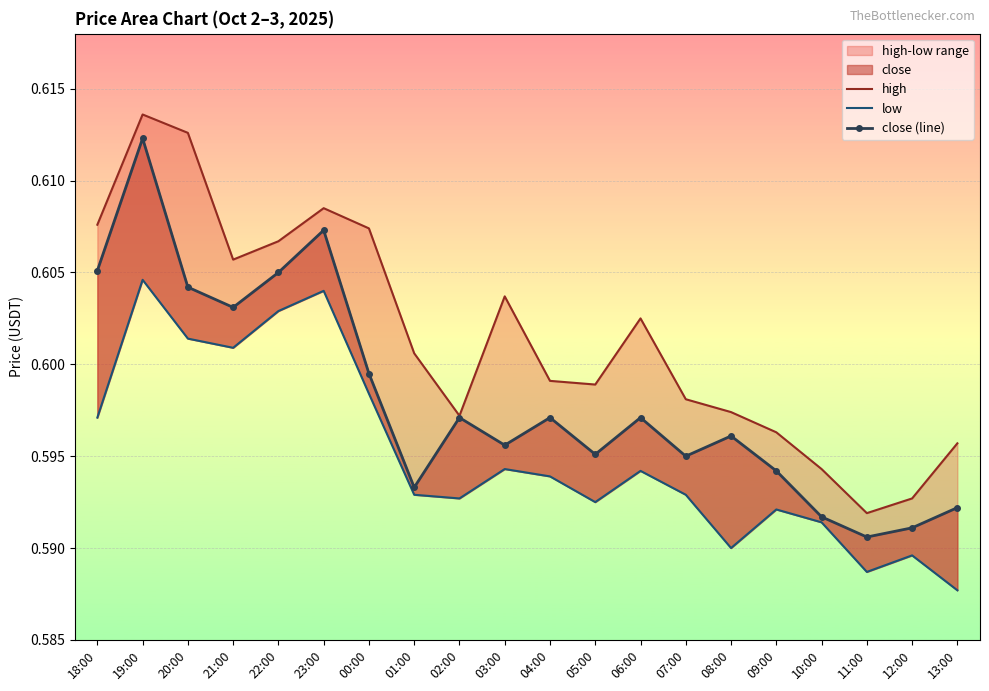

Reading left to right, transcribe all the data shown in this chart.

high: 0.6	0.6	0.6	0.6	0.6	0.6	0.6	0.6	0.6	0.6	0.6	0.6	0.6	0.6	0.6	0.6	0.6	0.6	0.6	0.6
low: 0.6	0.6	0.6	0.6	0.6	0.6	0.6	0.6	0.6	0.6	0.6	0.6	0.6	0.6	0.6	0.6	0.6	0.6	0.6	0.6
close (line): 0.6	0.6	0.6	0.6	0.6	0.6	0.6	0.6	0.6	0.6	0.6	0.6	0.6	0.6	0.6	0.6	0.6	0.6	0.6	0.6